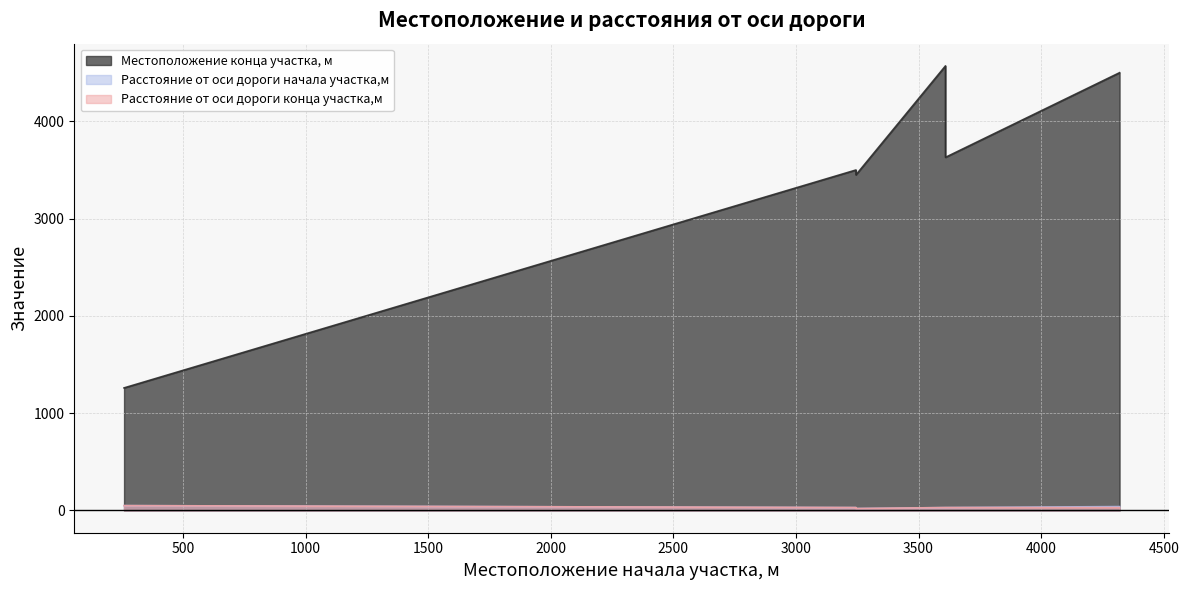

True or false: Расстояние от оси дороги конца участка,м and Местоположение конца участка, м intersect in this chart.

False